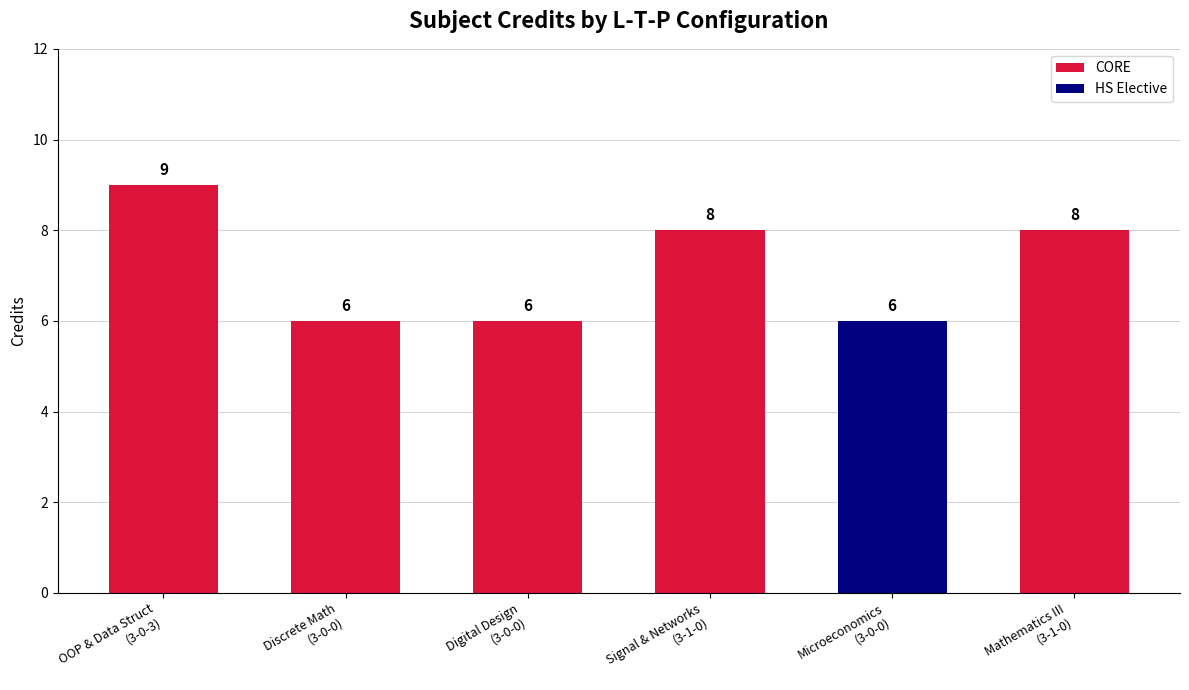

What is the smallest value displayed?

6